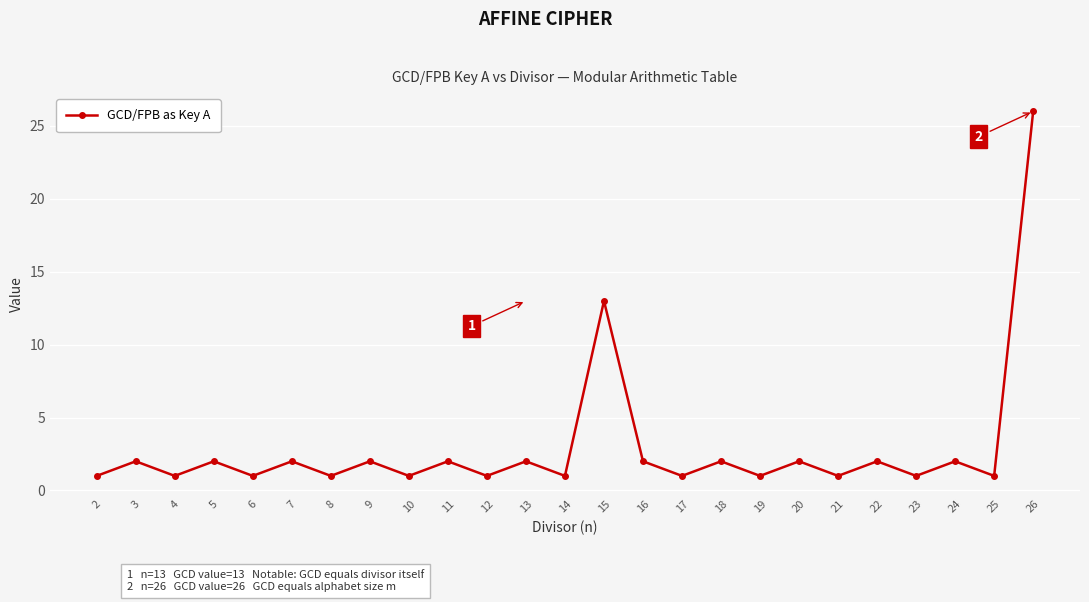

What is the greatest value displayed?

26